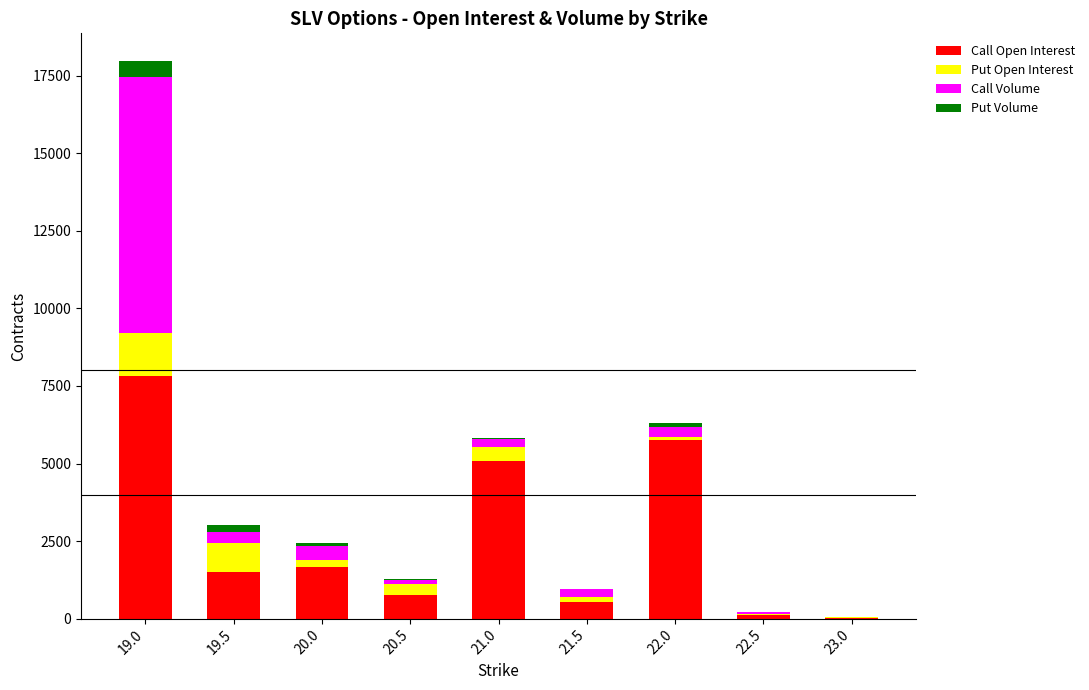

At which label does Call Open Interest reach its peak?

19.0